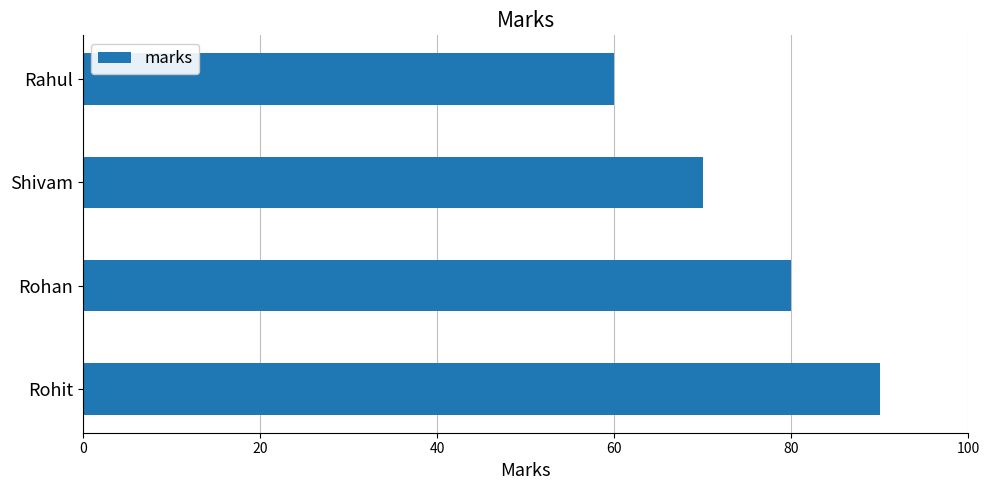

What is the difference between the maximum and minimum values?

30